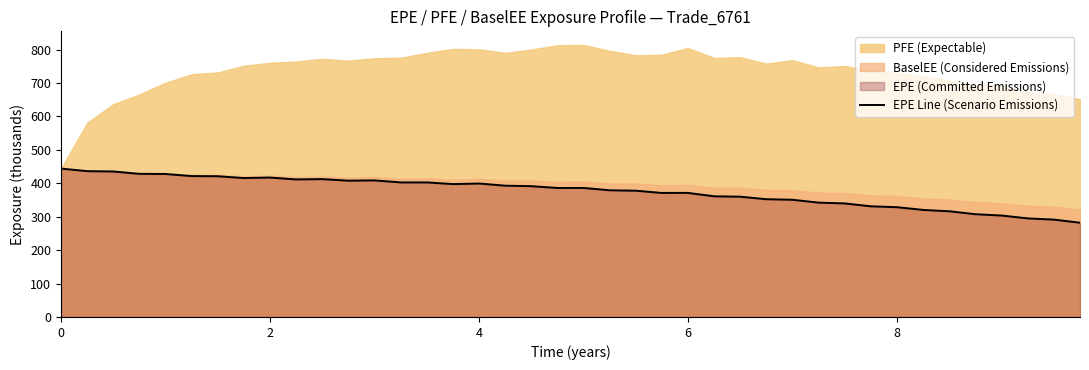

Reading left to right, extract all data points from this chart.

444.1	436.4	435.4	428.4	427.8	421.6	421.2	415.7	417.2	411.6	412.5	407.9	408.7	402.6	402.6	397.6	399.3	392.9	391.4	386.0	386.1	379.1	377.9	371.2	371.3	361.1	359.9	352.5	350.8	342.2	339.8	331.2	328.5	320.2	316.2	307.6	303.5	295.0	291.4	282.1